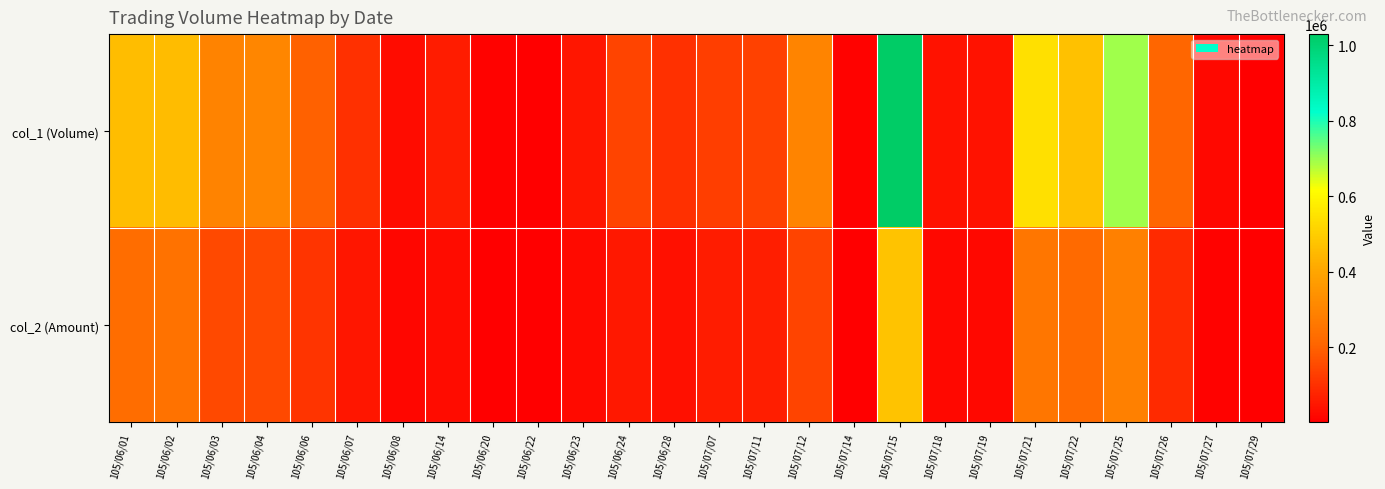

Reading right to left, what are all the values shown in this chart?

col_1 (Volume): 105/07/29=5000	105/07/27=20000	105/07/26=210000	105/07/25=695000	105/07/22=468000	105/07/21=548000	105/07/19=40000	105/07/18=40000	105/07/15=1030000	105/07/14=10000	105/07/12=300000	105/07/11=137000	105/07/07=127000	105/06/28=100000	105/06/24=140000	105/06/23=50000	105/06/22=5000	105/06/20=10000	105/06/14=62000	105/06/08=30000	105/06/07=100000	105/06/06=200000	105/06/04=307000	105/06/03=299000	105/06/02=458000	105/06/01=461000
col_2 (Amount): 105/07/29=2000	105/07/27=8800	105/07/26=90300	105/07/25=289750	105/07/22=219030	105/07/21=257580	105/07/19=19600	105/07/18=20000	105/07/15=473700	105/07/14=4900	105/07/12=141750	105/07/11=64910	105/07/07=58470	105/06/28=37000	105/06/24=52800	105/06/23=23000	105/06/22=2100	105/06/20=4400	105/06/14=27730	105/06/08=14400	105/06/07=47000	105/06/06=107600	105/06/04=153600	105/06/03=154480	105/06/02=246200	105/06/01=230930